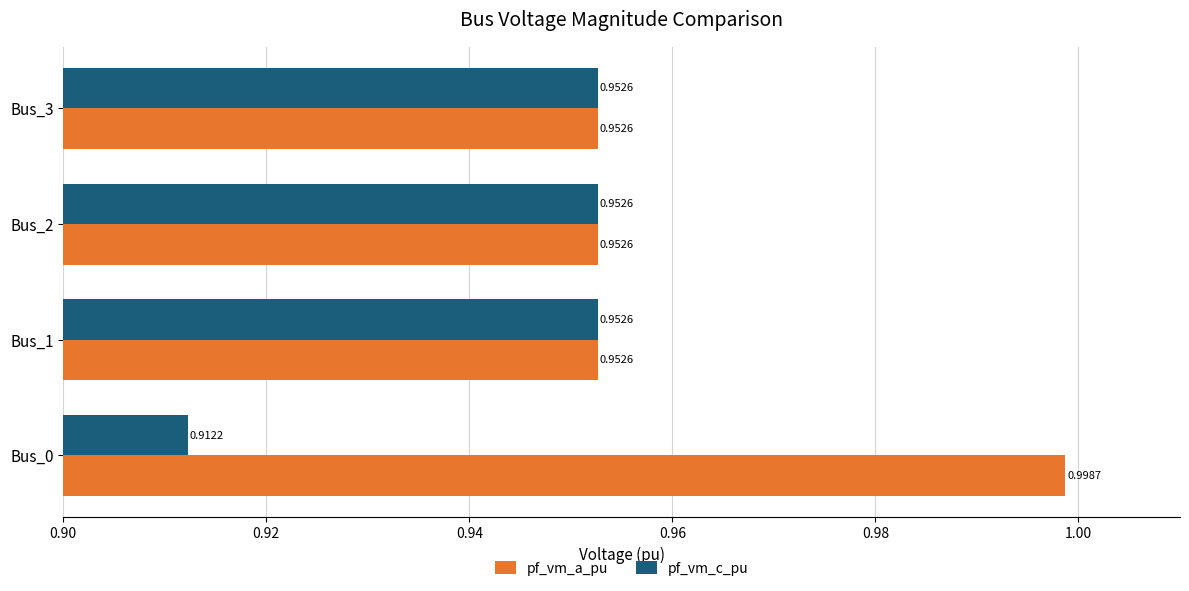

Which series has the widest spread of values?

pf_vm_a_pu